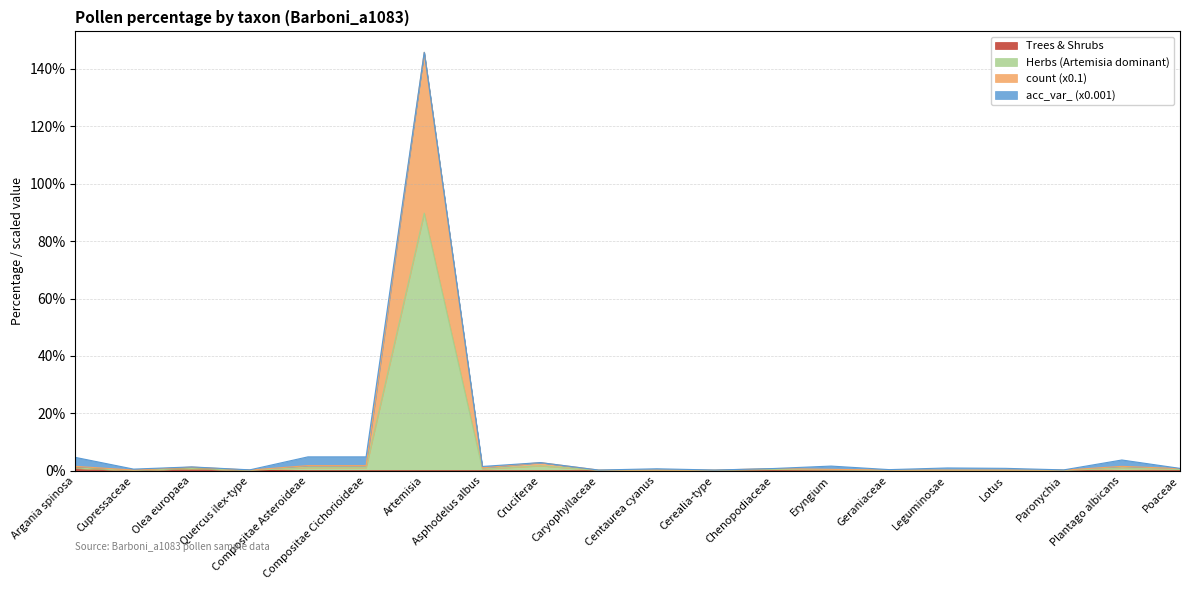

At which category is the sum across all series the highest?

Artemisia